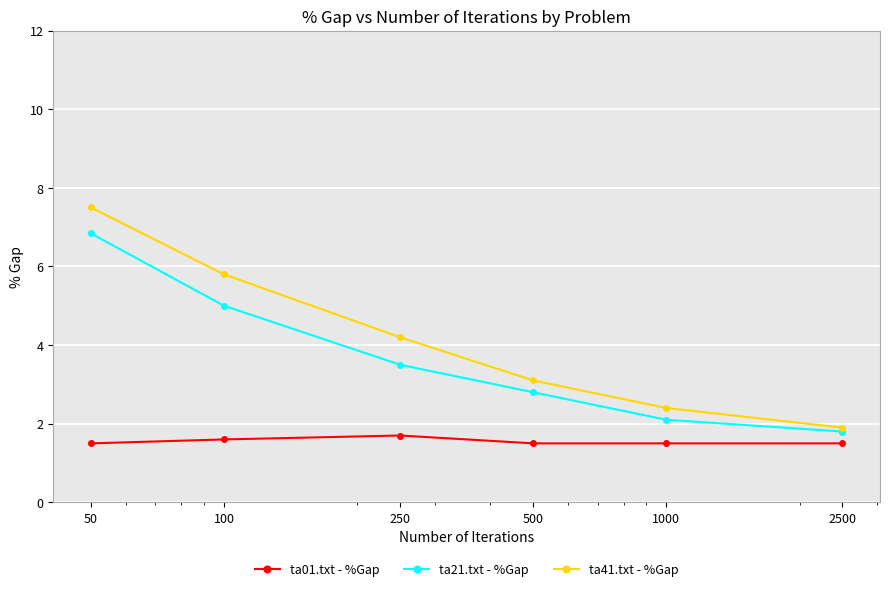

True or false: ta21.txt - %Gap has more than 1 interior local peaks.

False